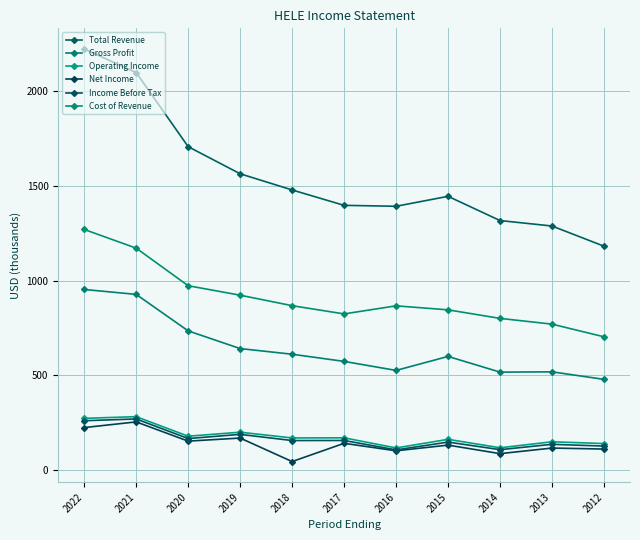

Is the value of Net Income at 2013 greater than the value of Total Revenue at 2016?

No